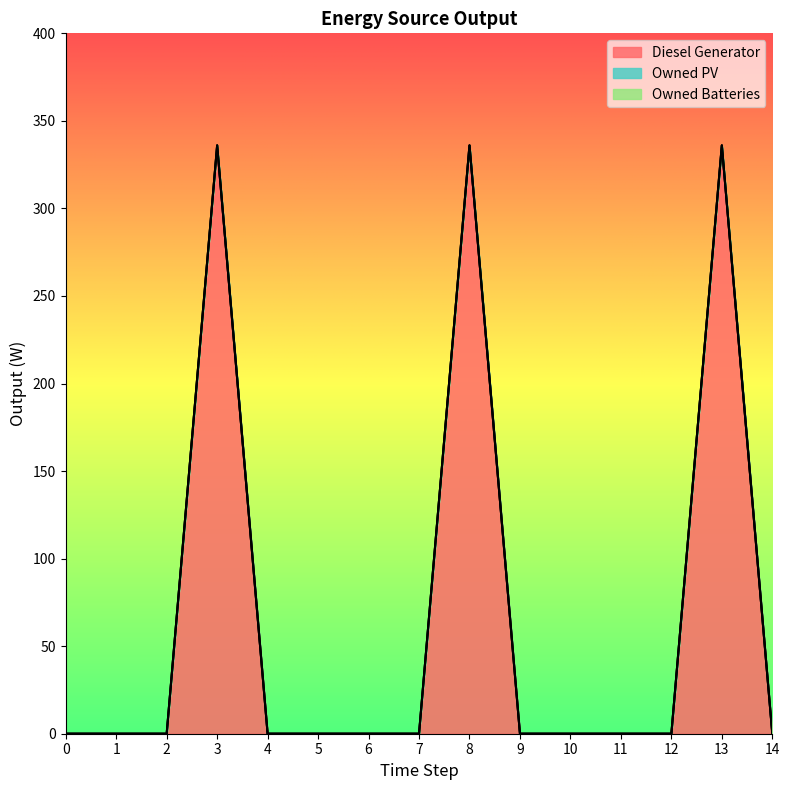

At which category is the sum across all series the highest?

3